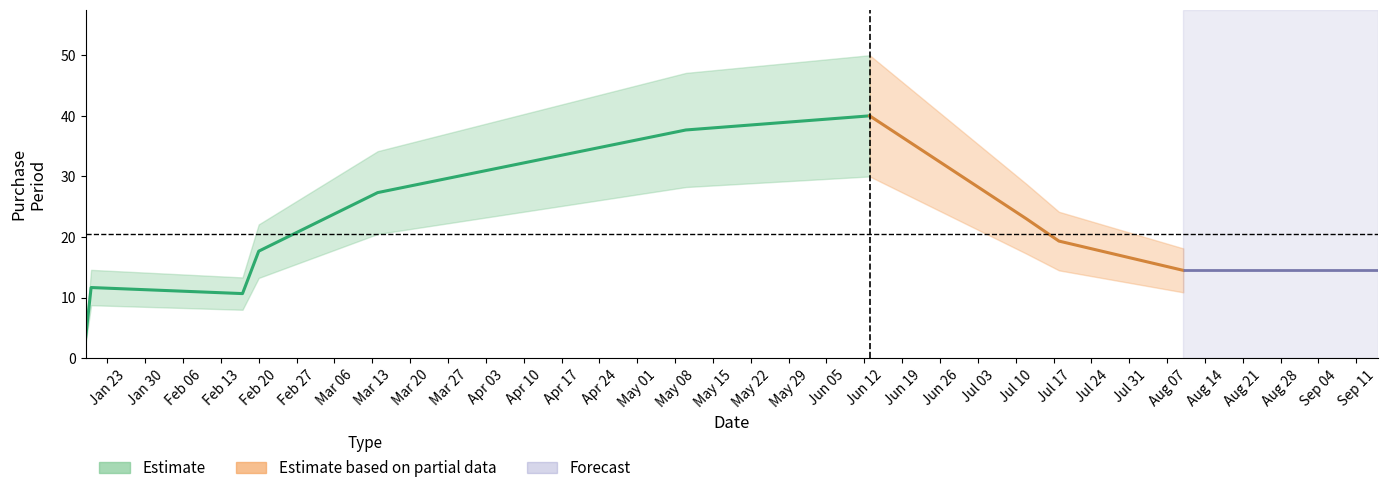

What is the average value?

21